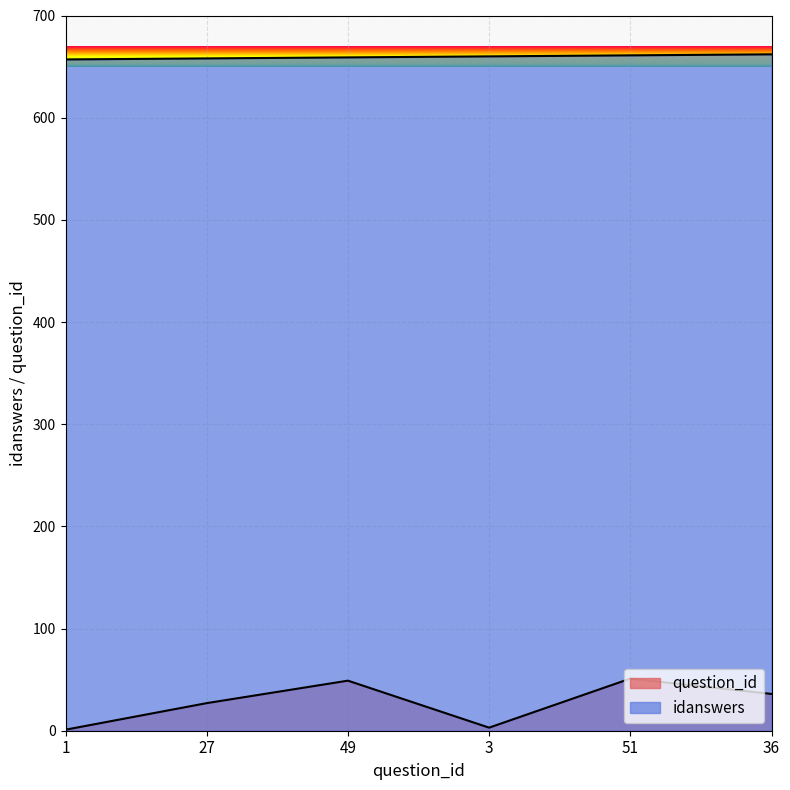

At how many categories does at least one series exceed 595?

6